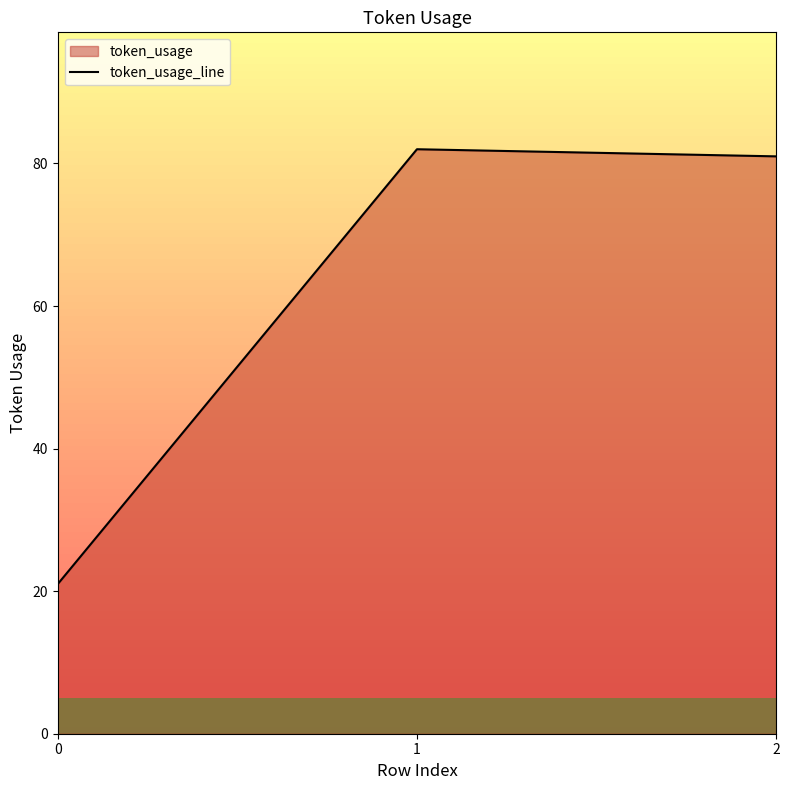

What is the change in value from 0 to 1?

+61